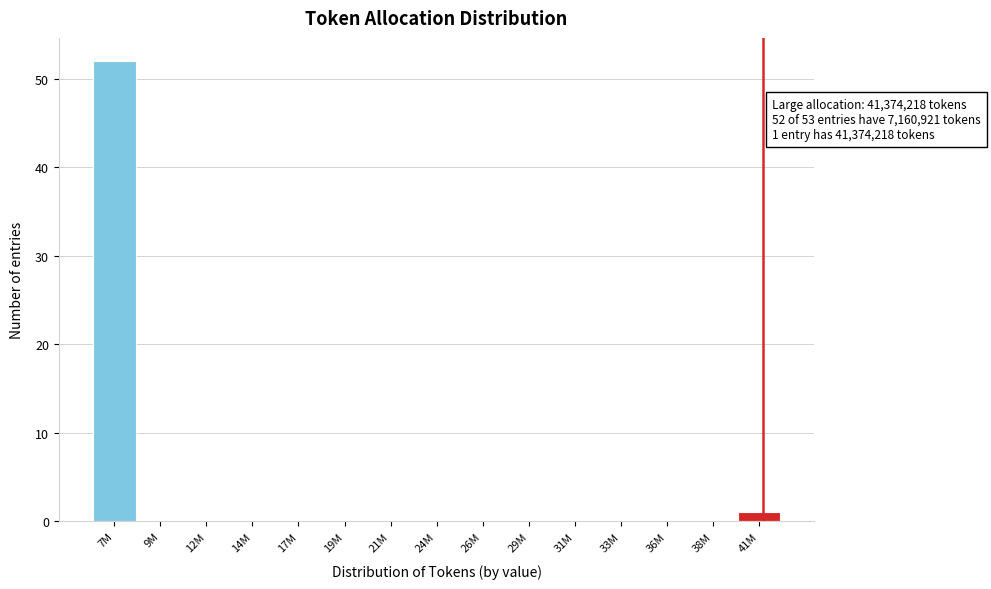

Reading left to right, extract all data points from this chart.

7M=52	9M=0	12M=0	14M=0	17M=0	19M=0	21M=0	24M=0	26M=0	29M=0	31M=0	33M=0	36M=0	38M=0	41M=1